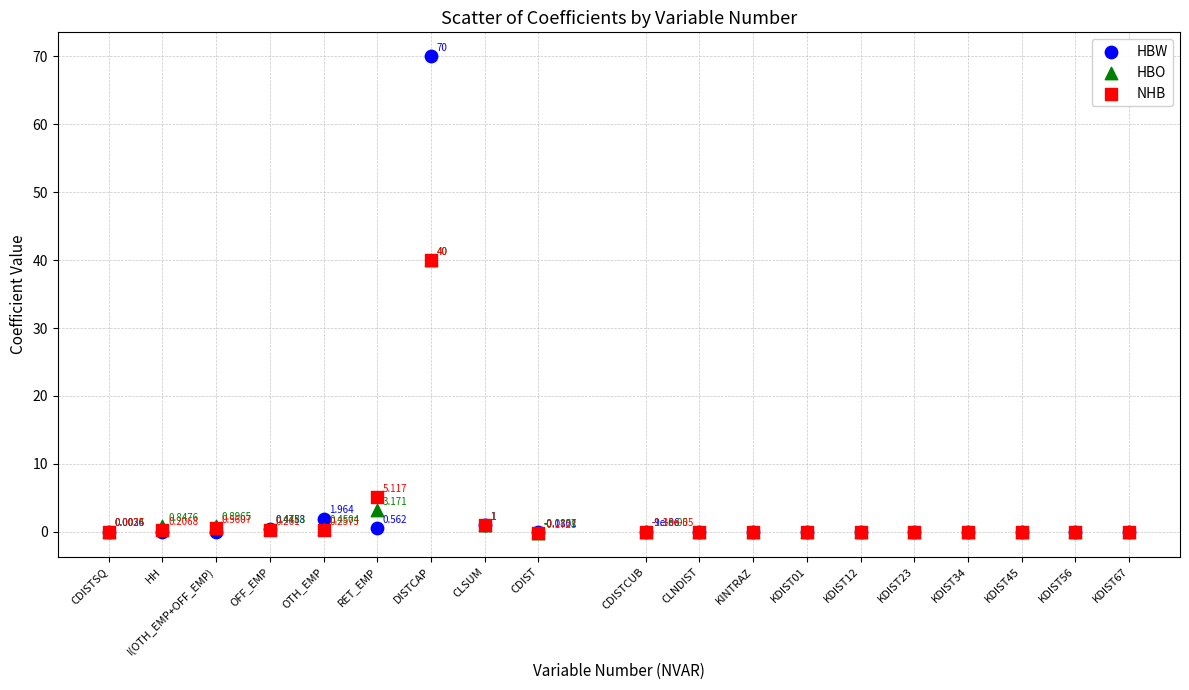

Which series contains the highest Y value?

HBW